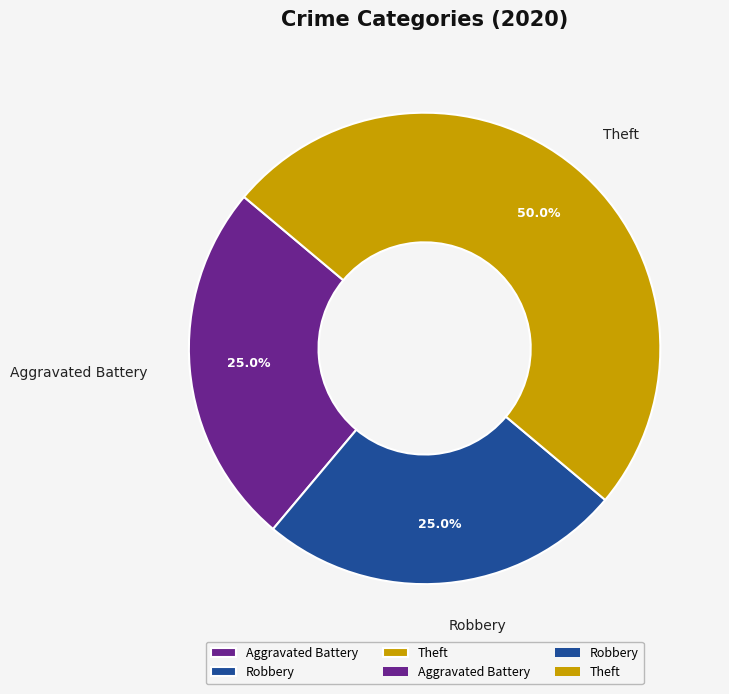

To the nearest percent, what percentage of the pie is Theft?

50%